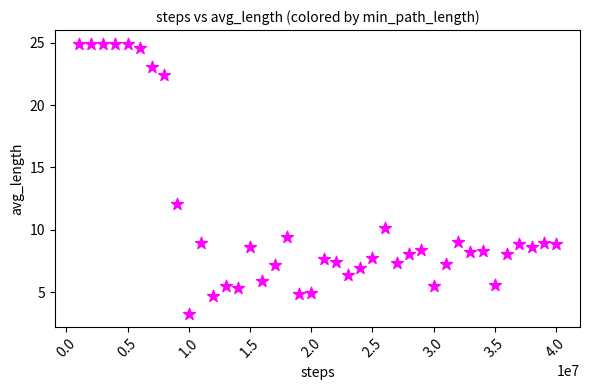

What is the range of Y values (max minus min)?

21.7